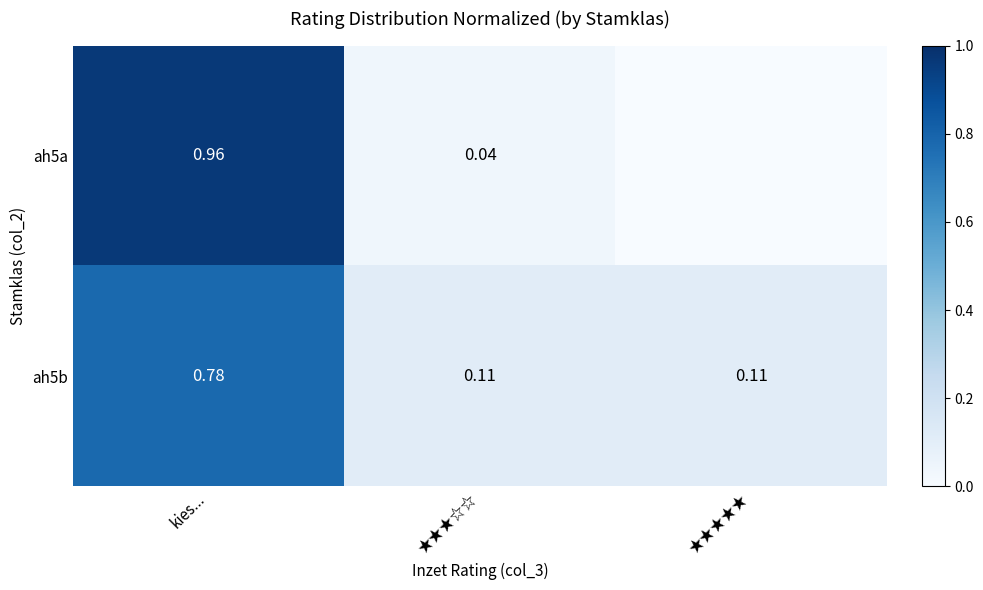

At how many categories does at least one series exceed 0?

3